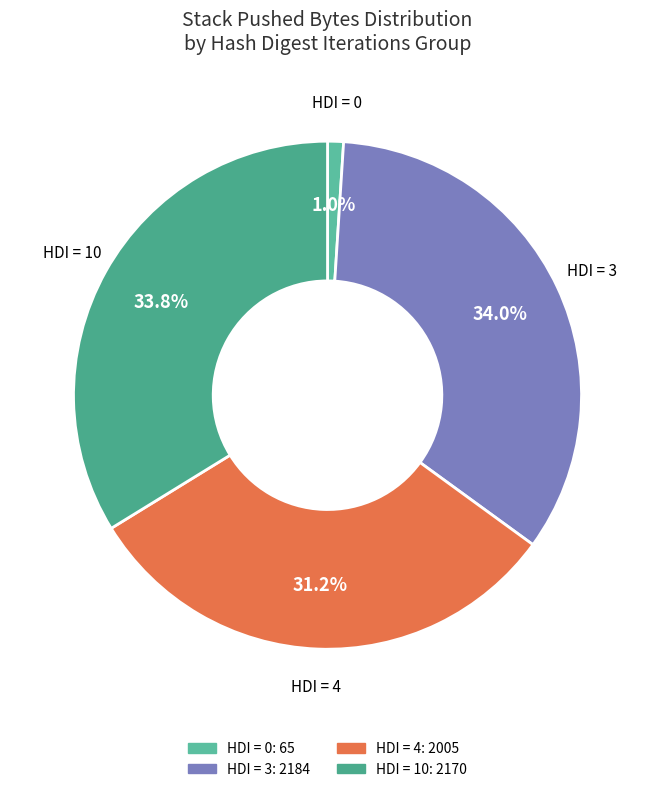

How many slices are in this pie chart?

4